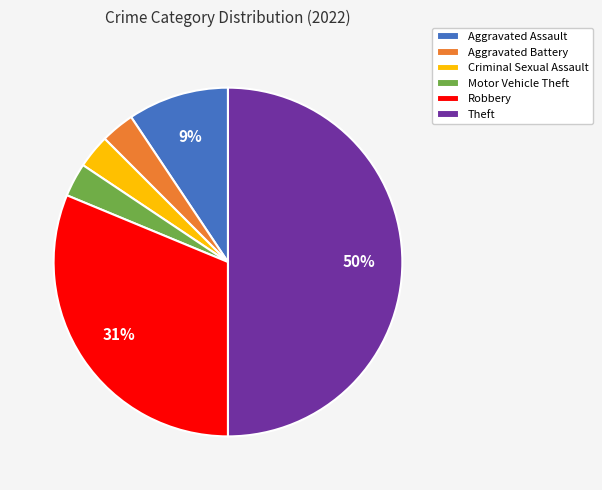

Is Aggravated Assault the majority of the pie?

No